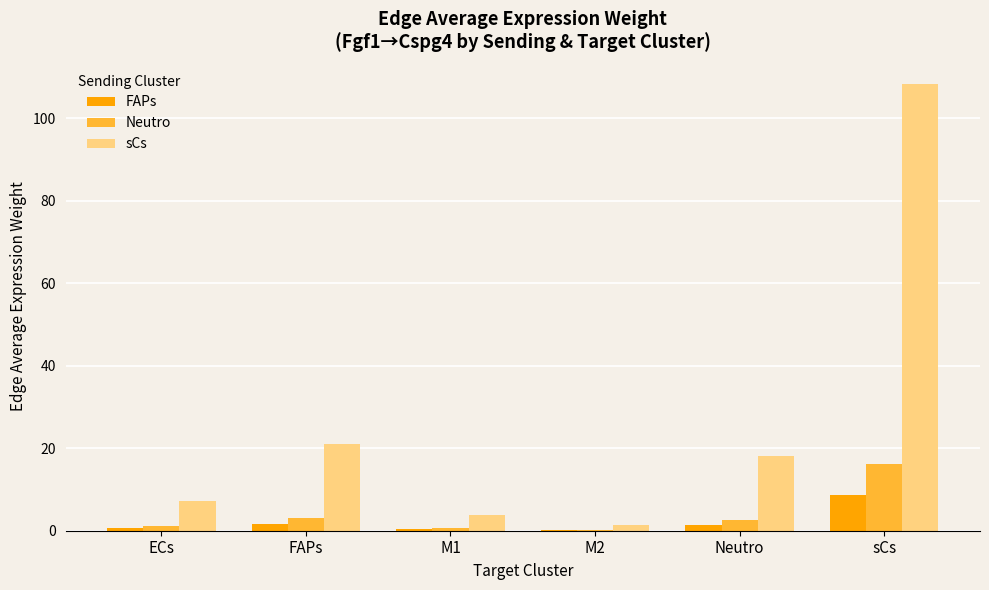

True or false: sCs has a value of 108.2 at sCs.

True